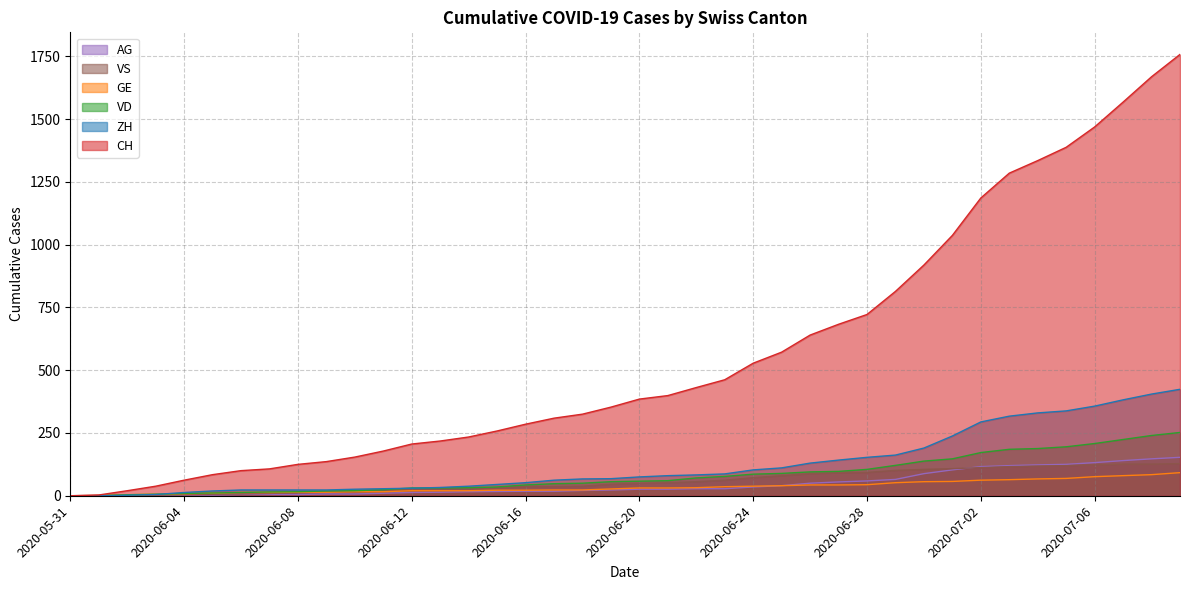

What is the difference between the ZH values at 2020-07-03 and 2020-06-08?

294